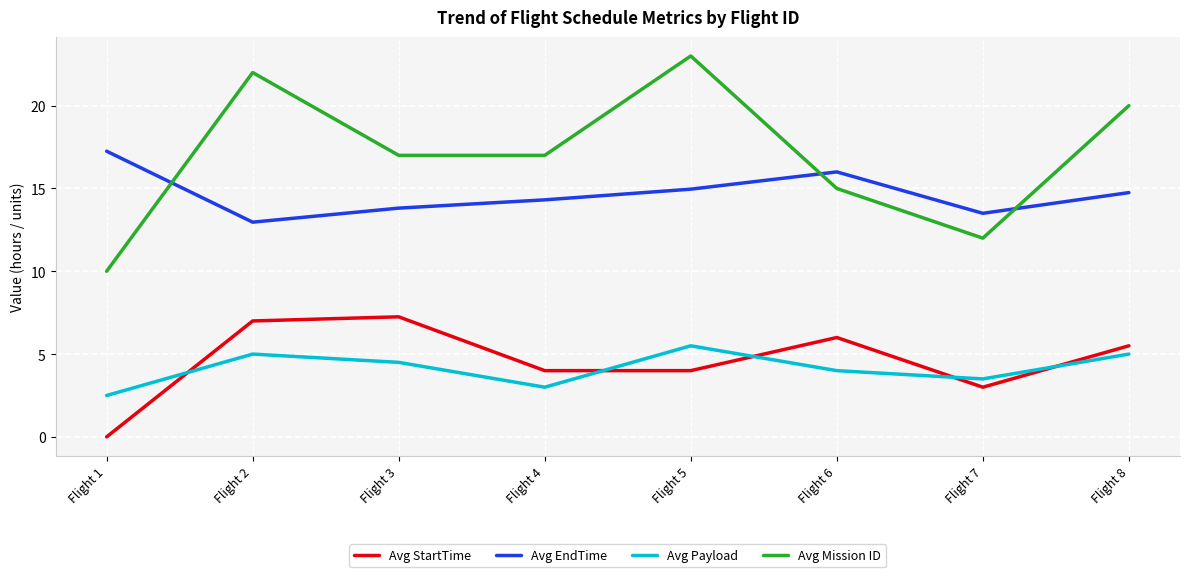

True or false: Avg StartTime and Avg Mission ID intersect in this chart.

False